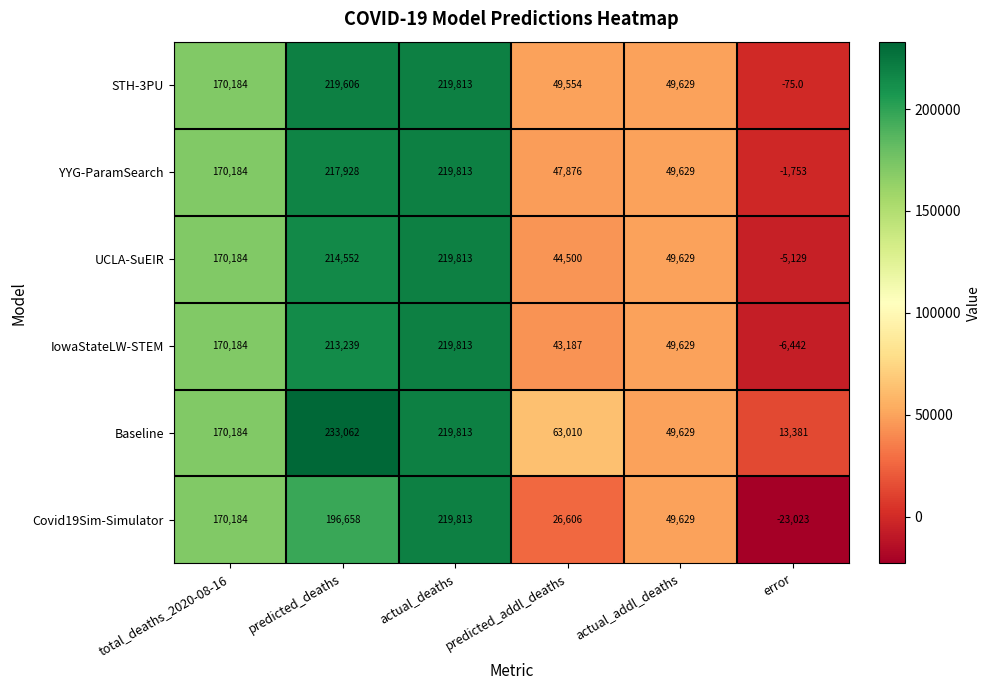

What is the spread (max minus min) of values at predicted_addl_deaths?

36404